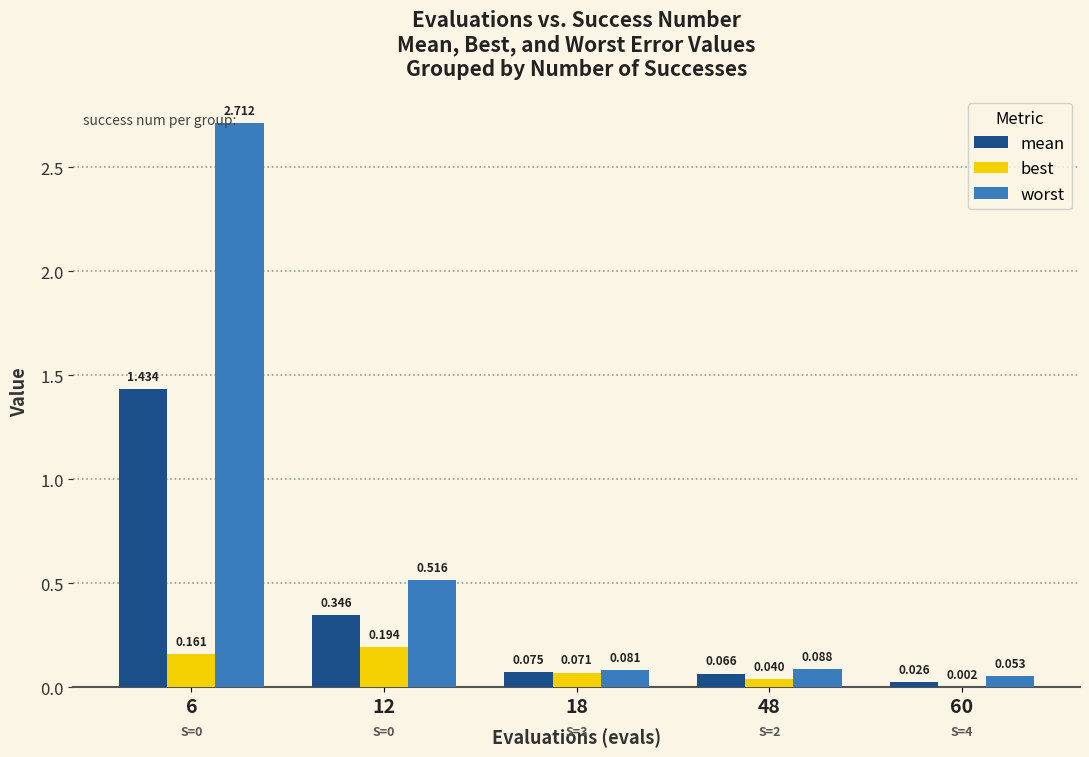

Between 6 and 60, which series saw the biggest shift?

worst